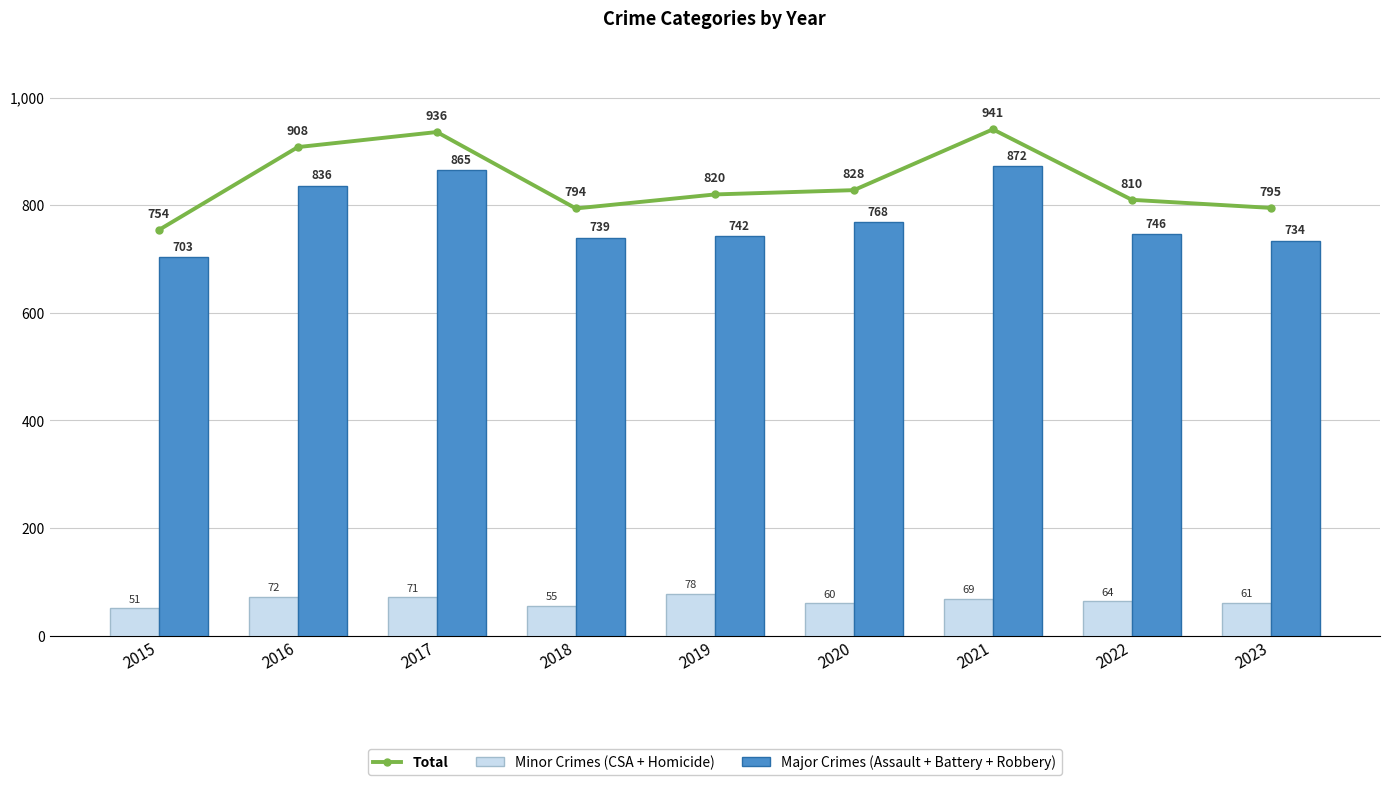

Is the value of Major Crimes (Assault + Battery + Robbery) at 2017 greater than the value of Minor Crimes (CSA + Homicide) at 2019?

Yes